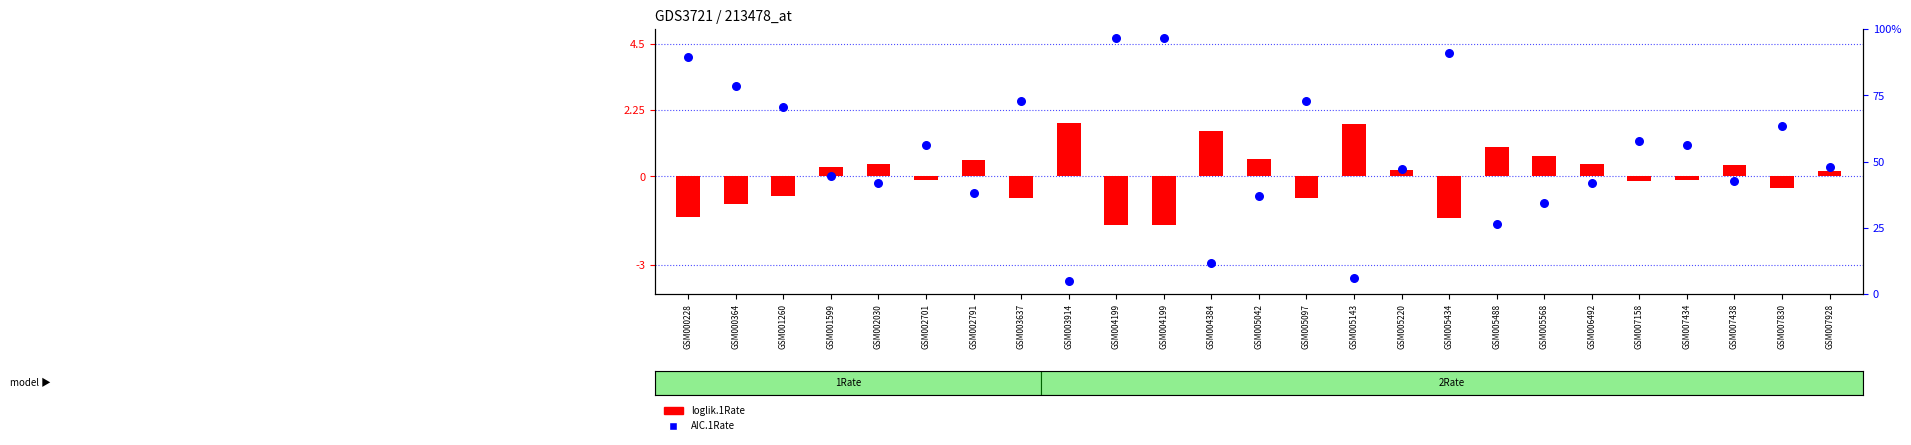

Is the value of AIC.1Rate at GSM002701 greater than the value of loglik.1Rate at GSM007438?

Yes